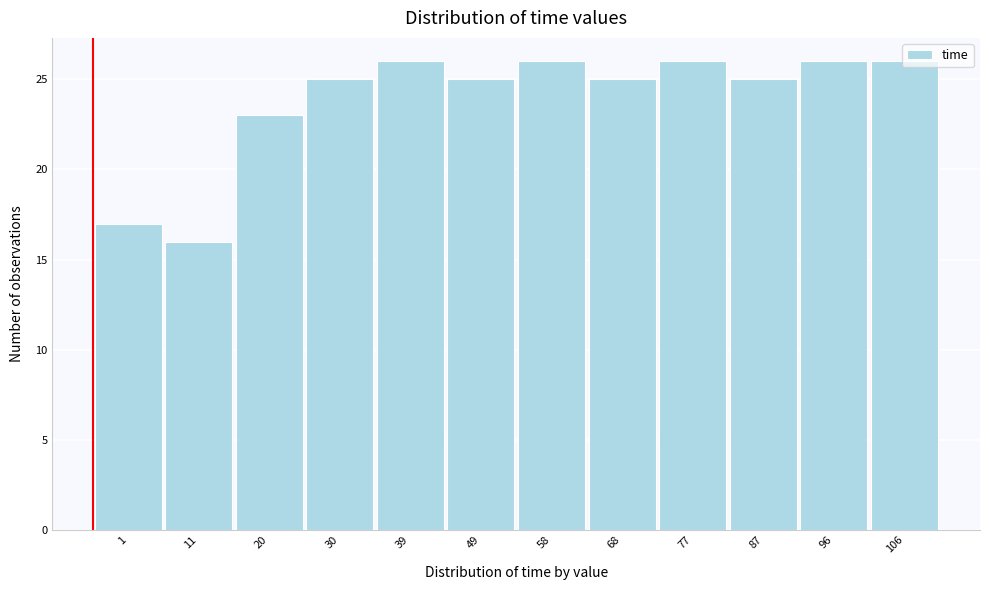

What is the difference between the maximum and minimum values?

10